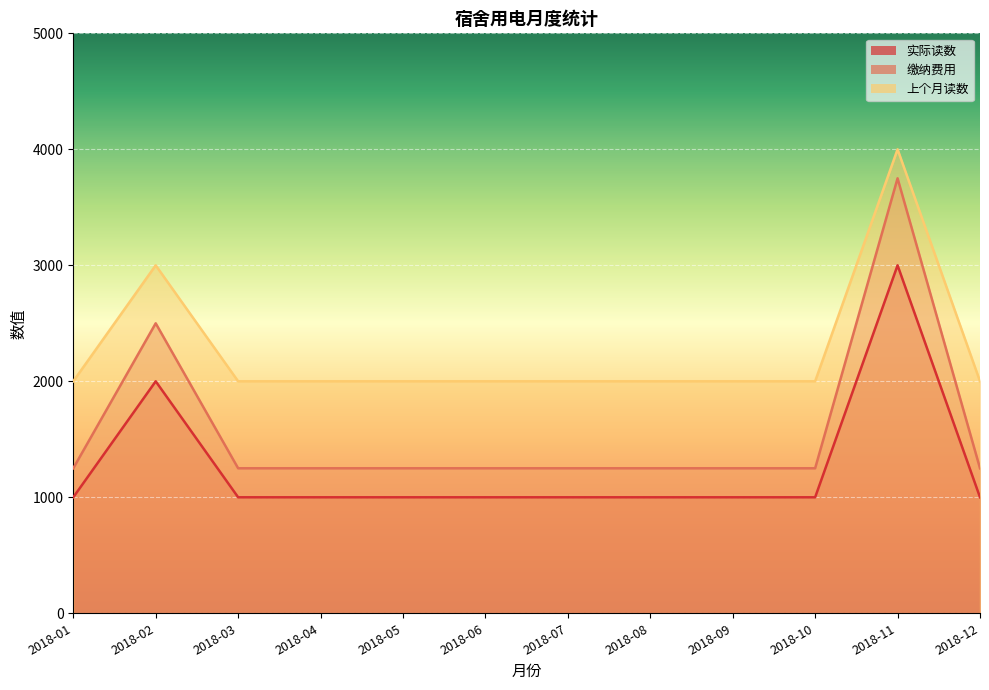

Reading left to right, what are all the values shown in this chart?

实际读数: 2018-01=1000	2018-02=2000	2018-03=1000	2018-04=1000	2018-05=1000	2018-06=1000	2018-07=1000	2018-08=1000	2018-09=1000	2018-10=1000	2018-11=3000	2018-12=1000
缴纳费用: 2018-01=1250	2018-02=2500	2018-03=1250	2018-04=1250	2018-05=1250	2018-06=1250	2018-07=1250	2018-08=1250	2018-09=1250	2018-10=1250	2018-11=3750	2018-12=1250
上个月读数: 2018-01=2000	2018-02=3000	2018-03=2000	2018-04=2000	2018-05=2000	2018-06=2000	2018-07=2000	2018-08=2000	2018-09=2000	2018-10=2000	2018-11=4000	2018-12=2000